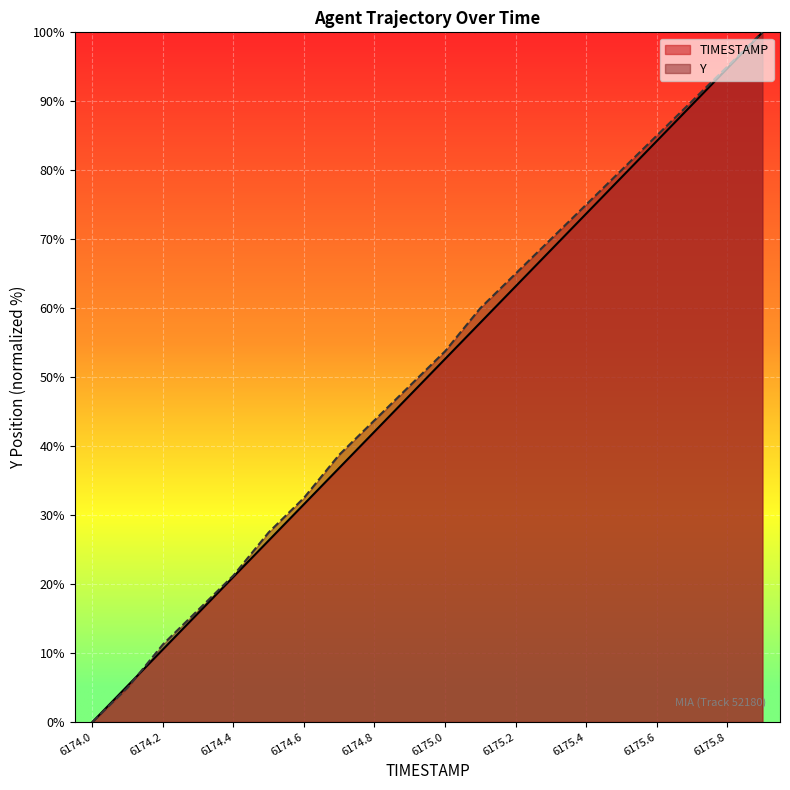

What is the label of the 9th point from the right?

6175.1